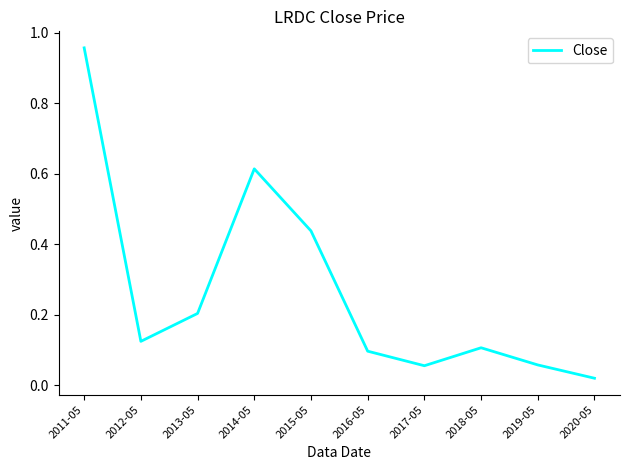

How many distinct data groups are displayed?

1